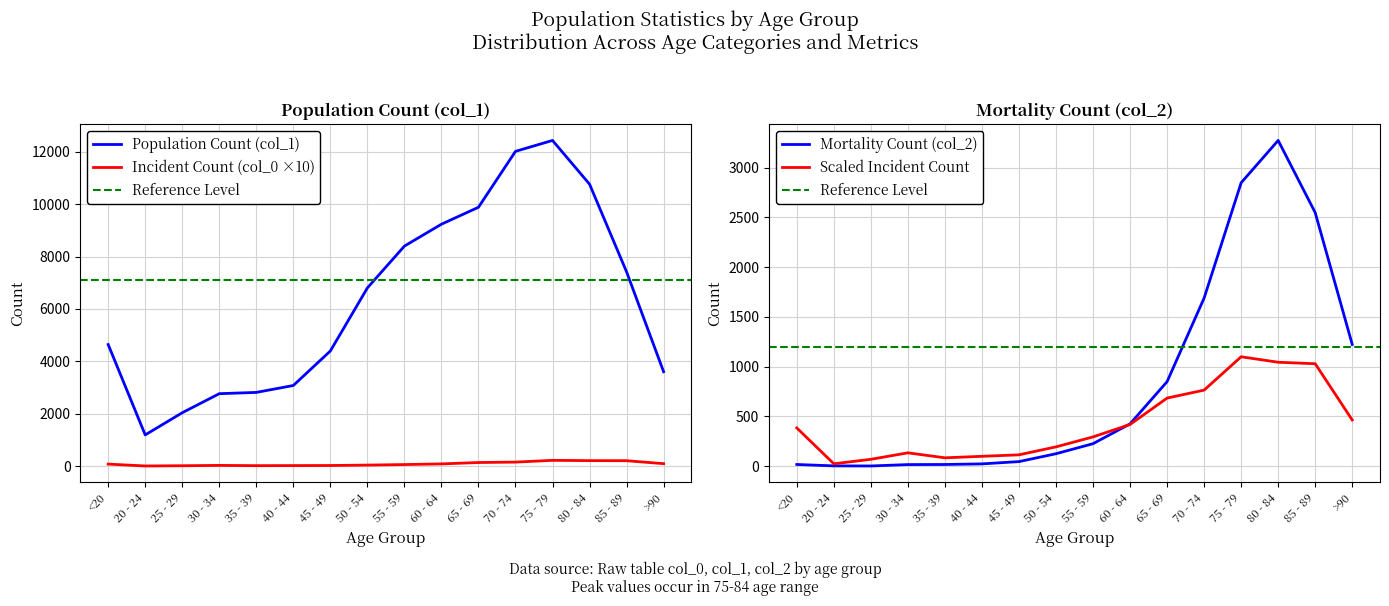

Where is col_1 nearest to the value 6812?

50 - 54